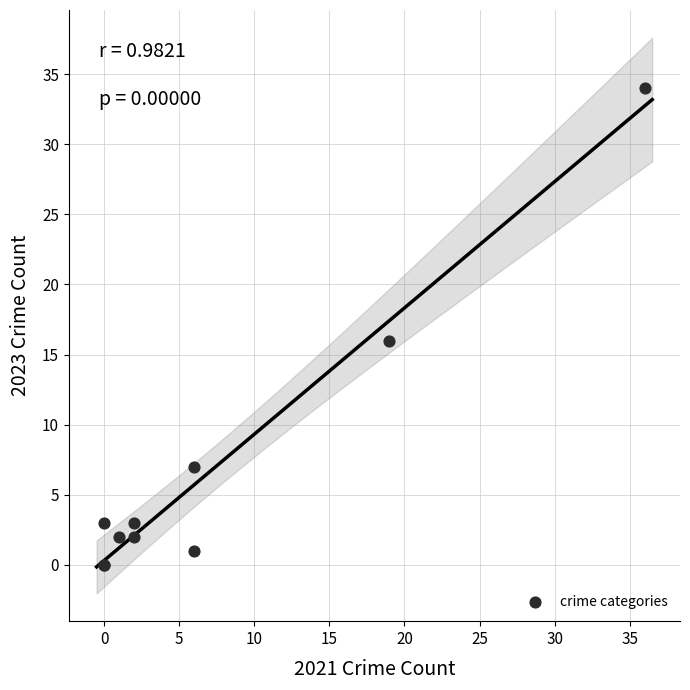

What Y value in the scatter plot is closest to 17?

16